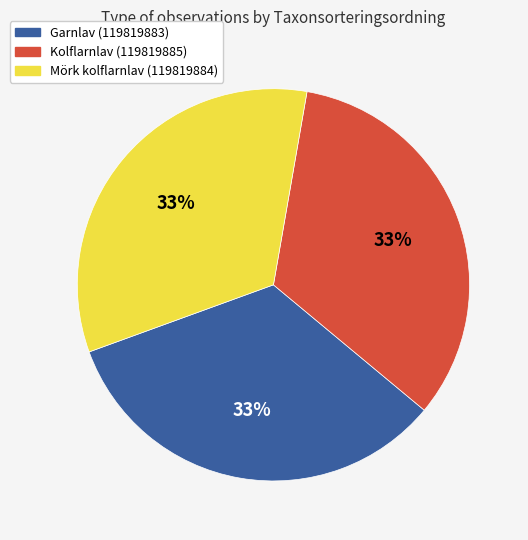

Is there any slice that represents more than half of the pie?

No